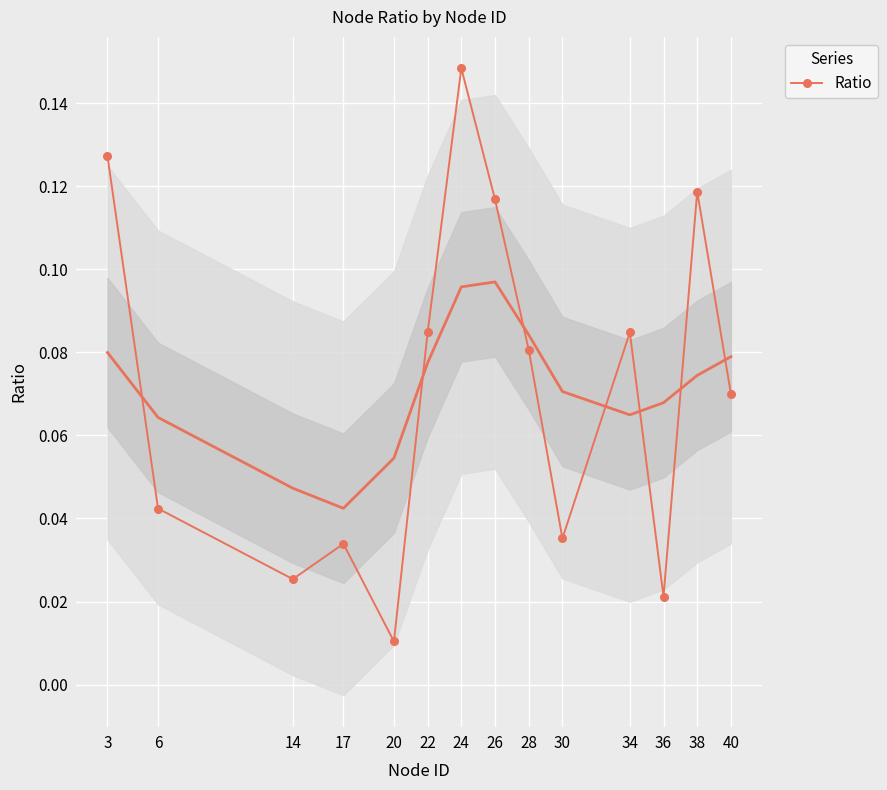

How many categories are shown in the chart?

14